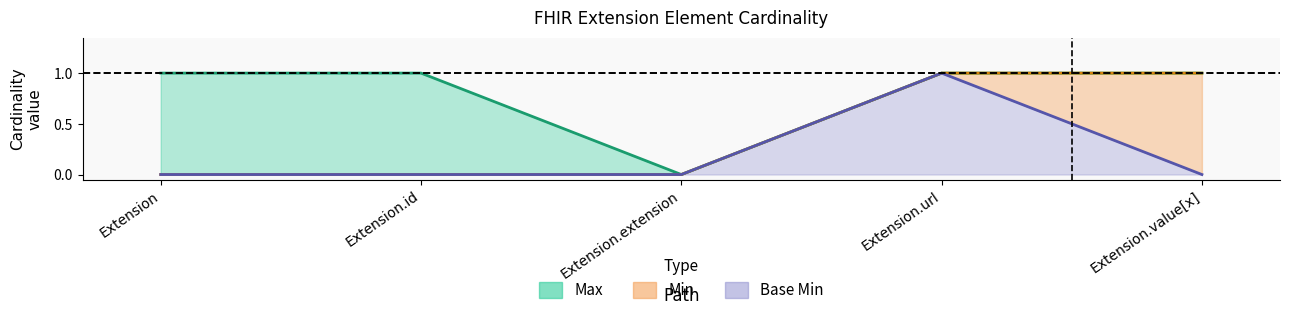

How many data points in Min are above 0?

2